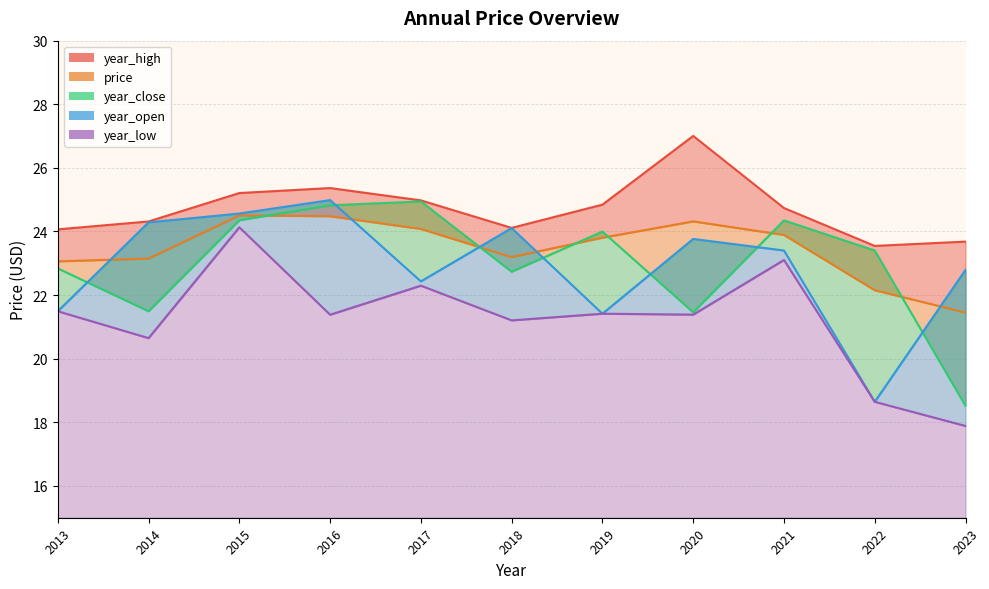

What is the value of the year_low point at the 5th from the left?

22.3